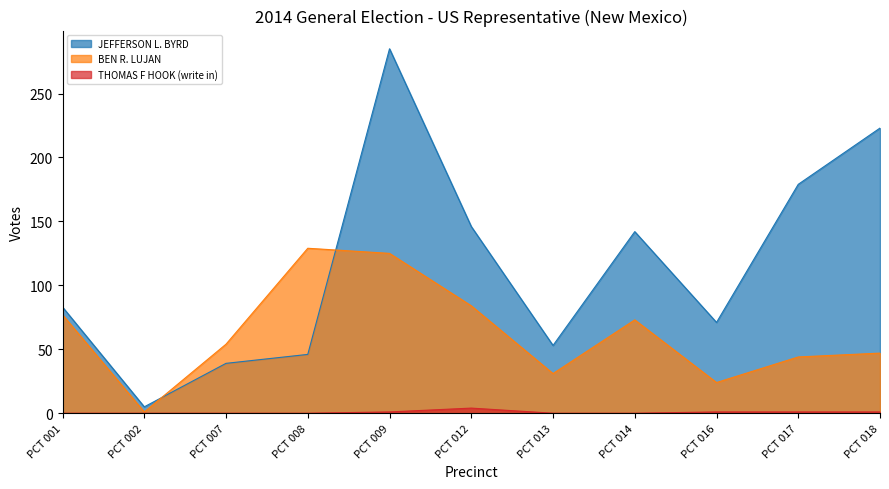

What is the difference between the maximum and minimum values in the BEN R. LUJAN series?

128